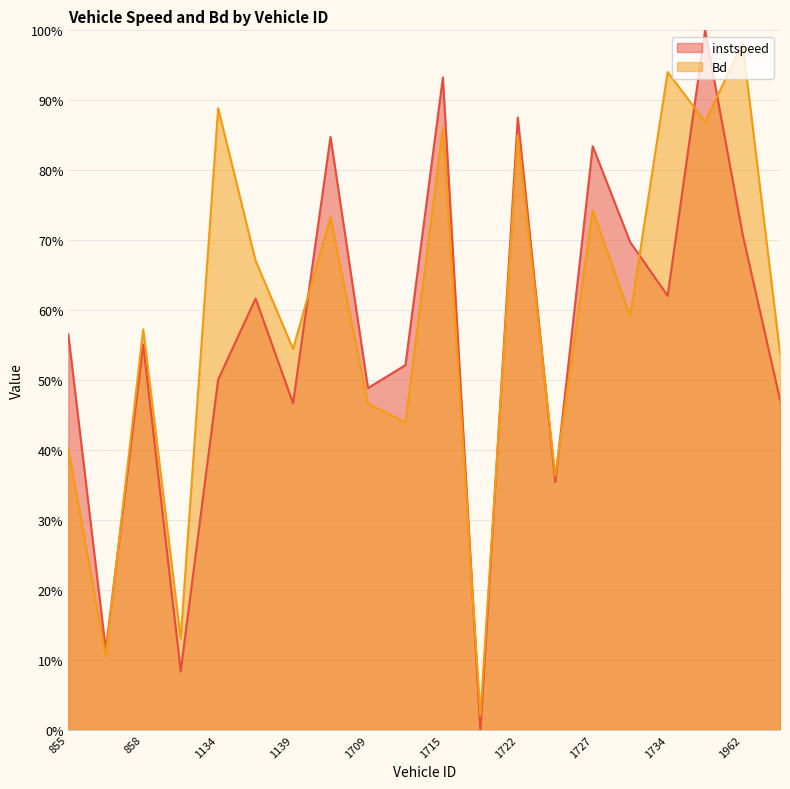

What is the maximum value shown in the chart?

1.0